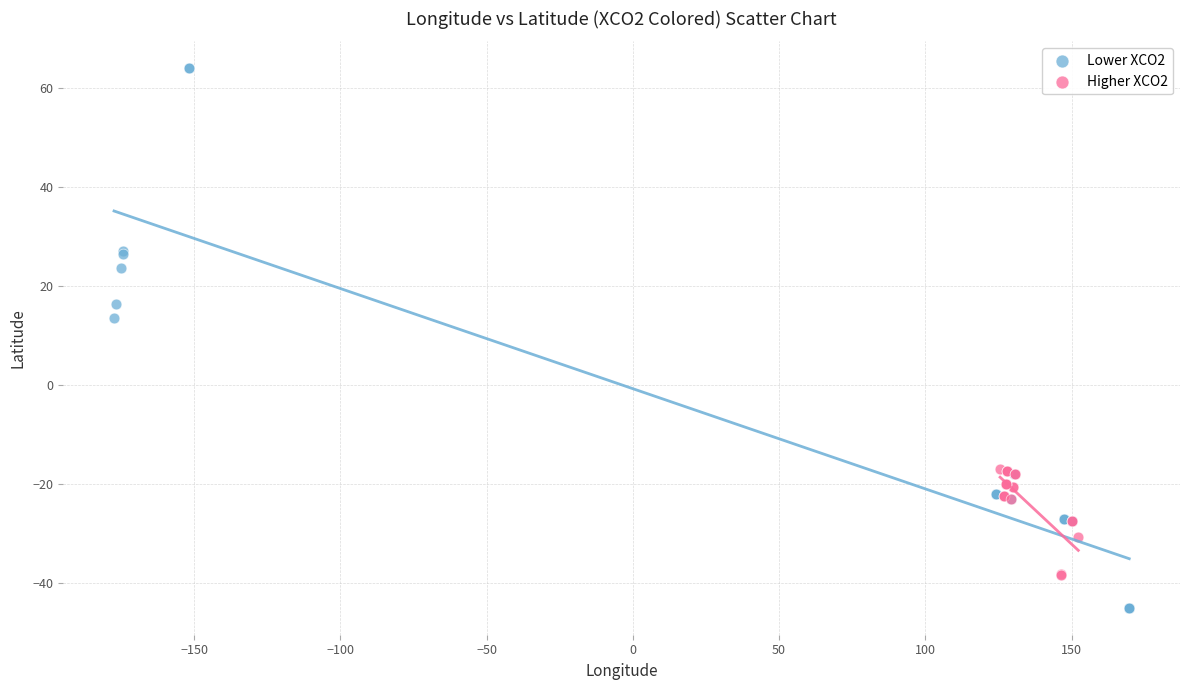

Which series contains the lowest Y value?

Lower XCO2